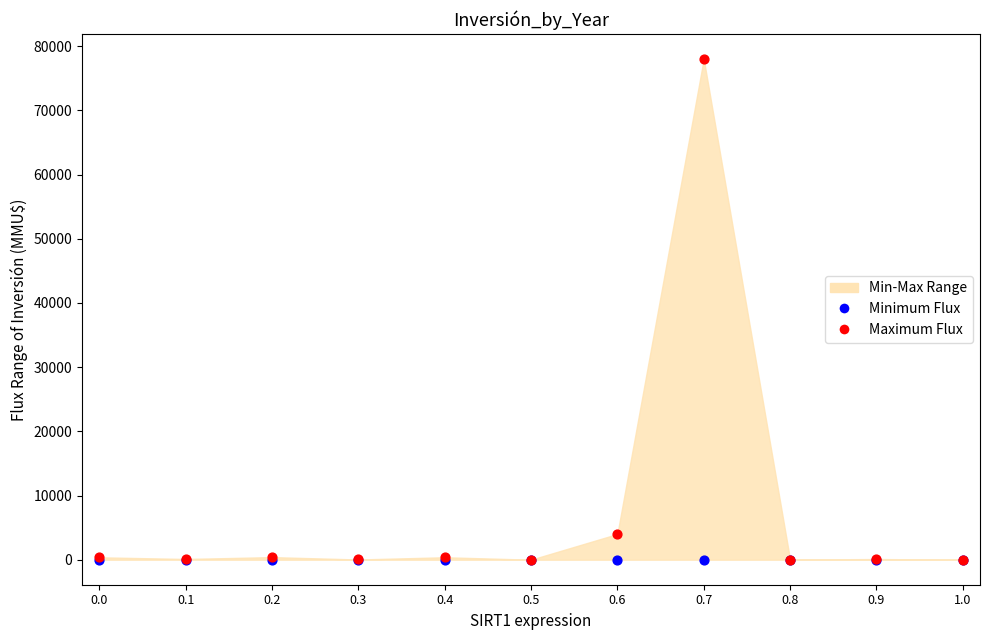

Across all series, what Y value is closest to 39000?

4000